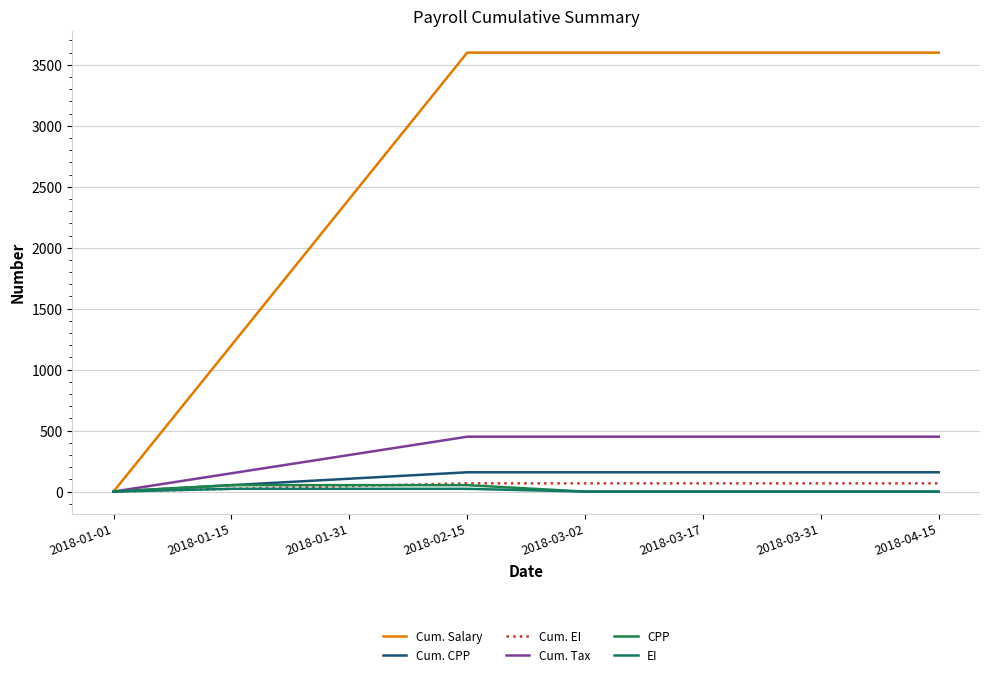

Is the value of Cum. Tax at 2018-03-31 greater than the value of Cum. Salary at 2018-01-15?

No